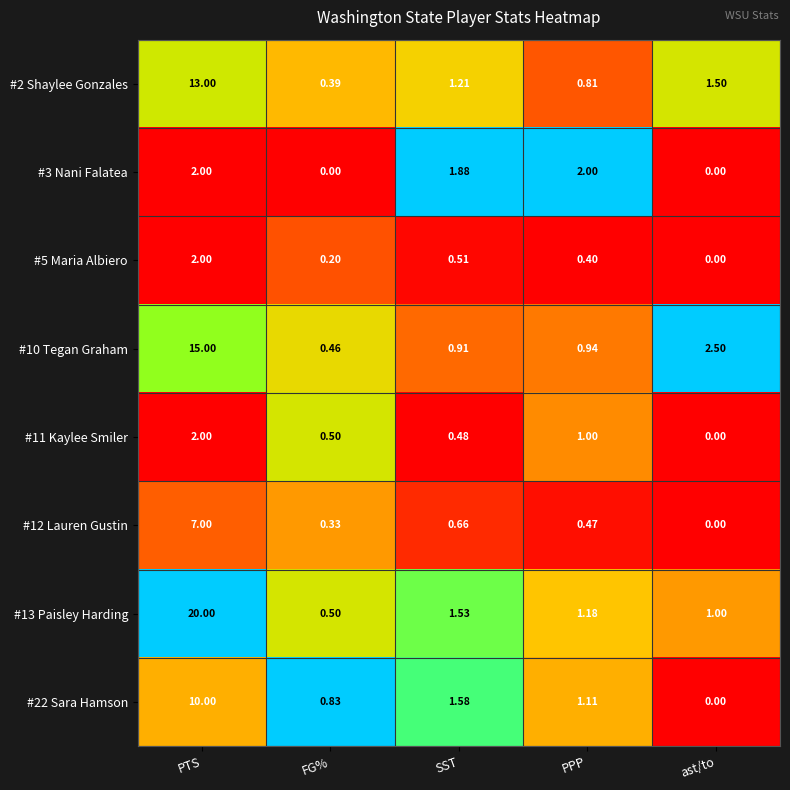

Which series has the largest total across all categories?

#13 Paisley Harding